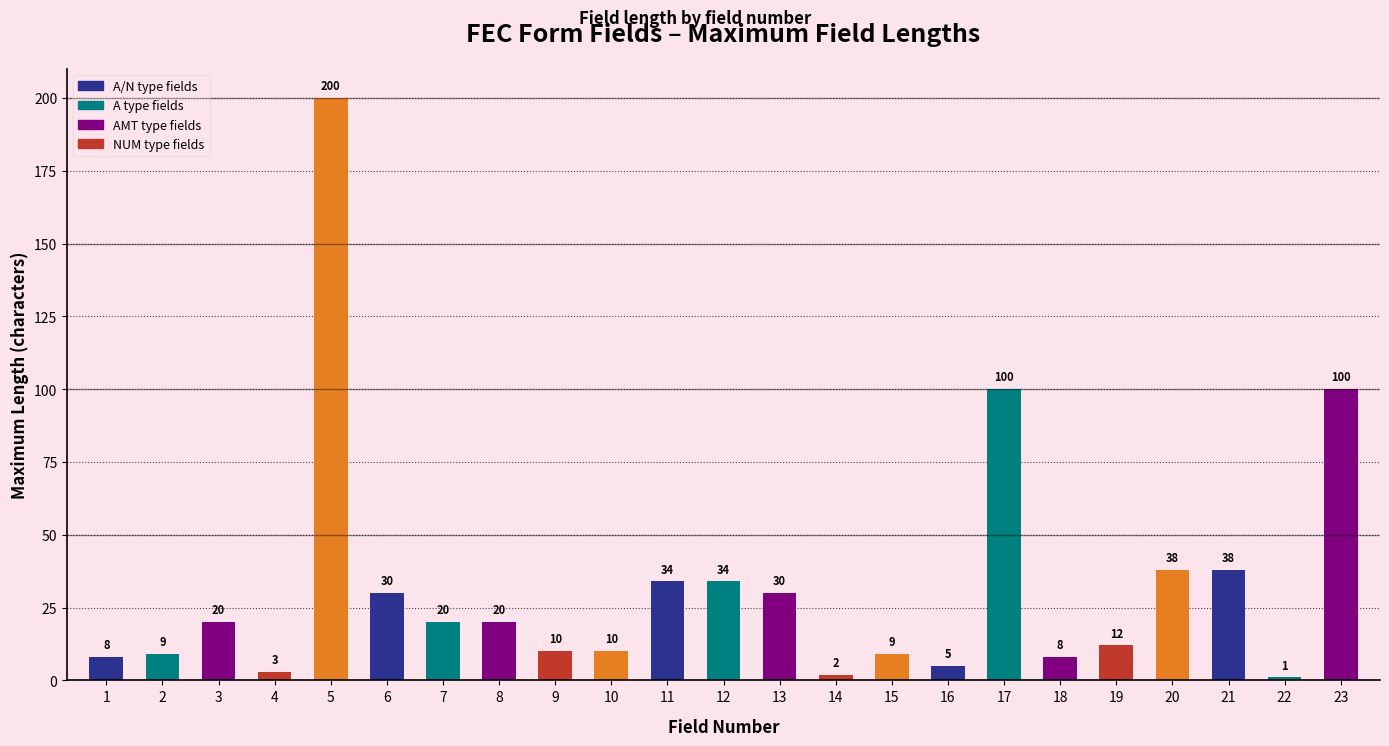

How many data points are less than 20?

11